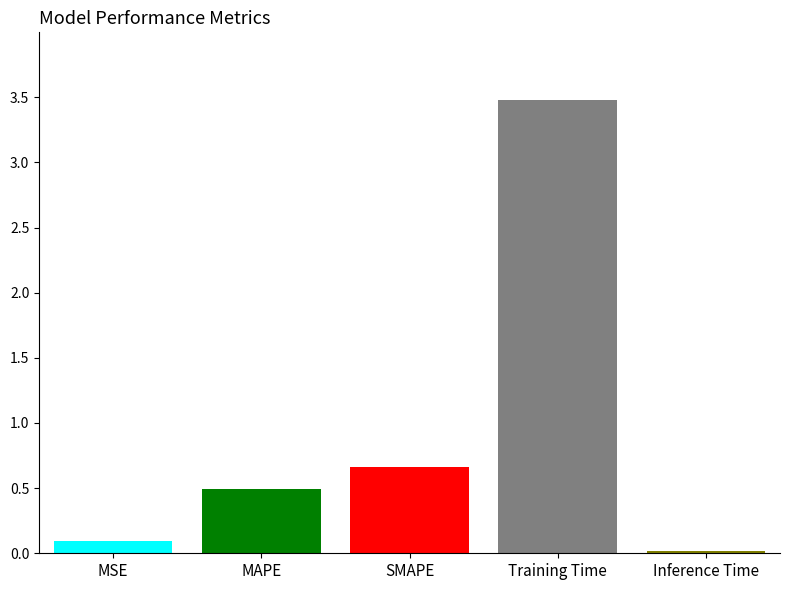

What is the difference between the second highest and second lowest values?

0.6